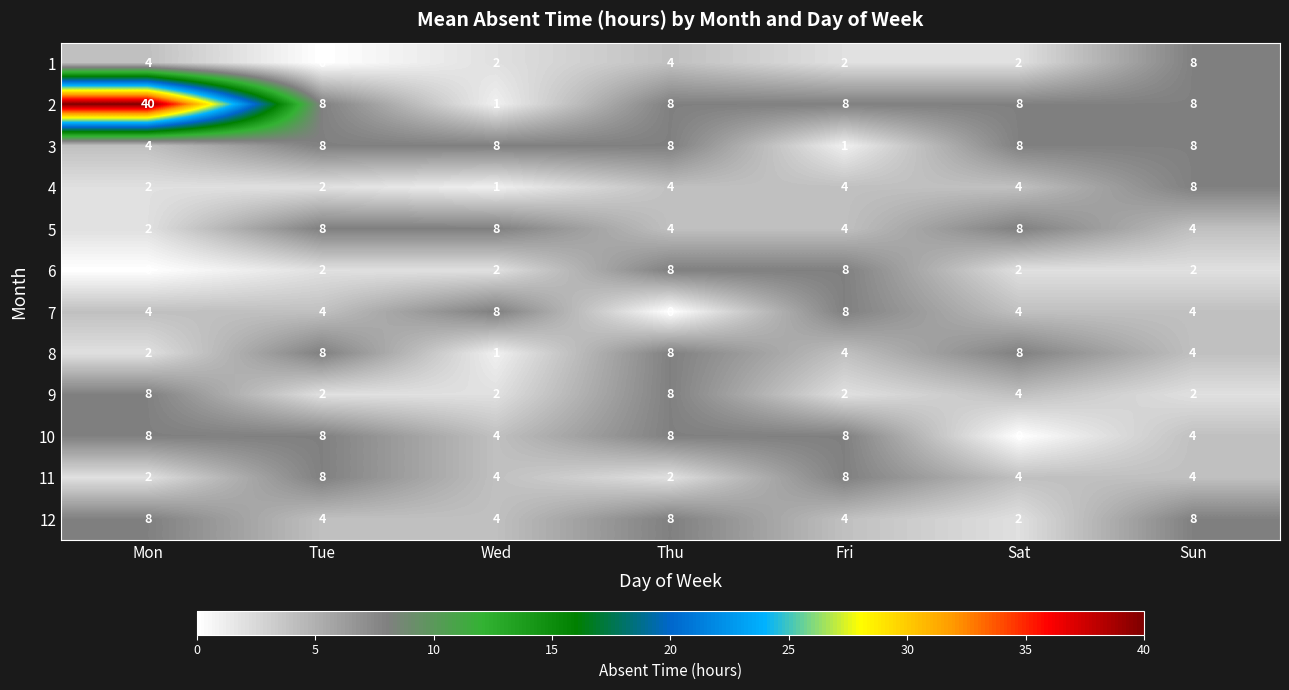

What is the difference between the maximum and minimum values in the 8 series?

7